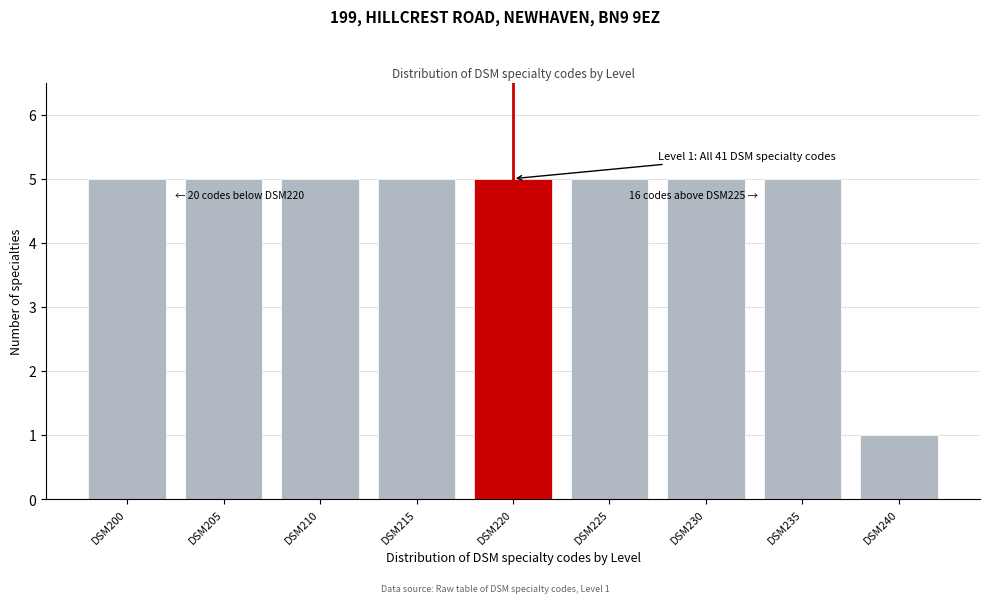

Reading left to right, extract all data points from this chart.

5	5	5	5	5	5	5	5	1